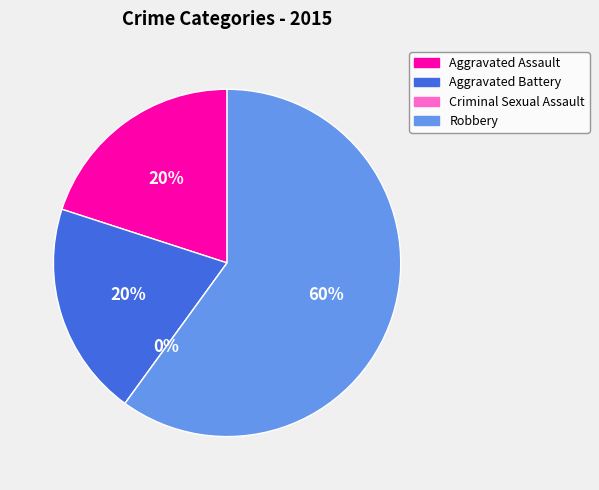

How many segments does this pie chart have?

4